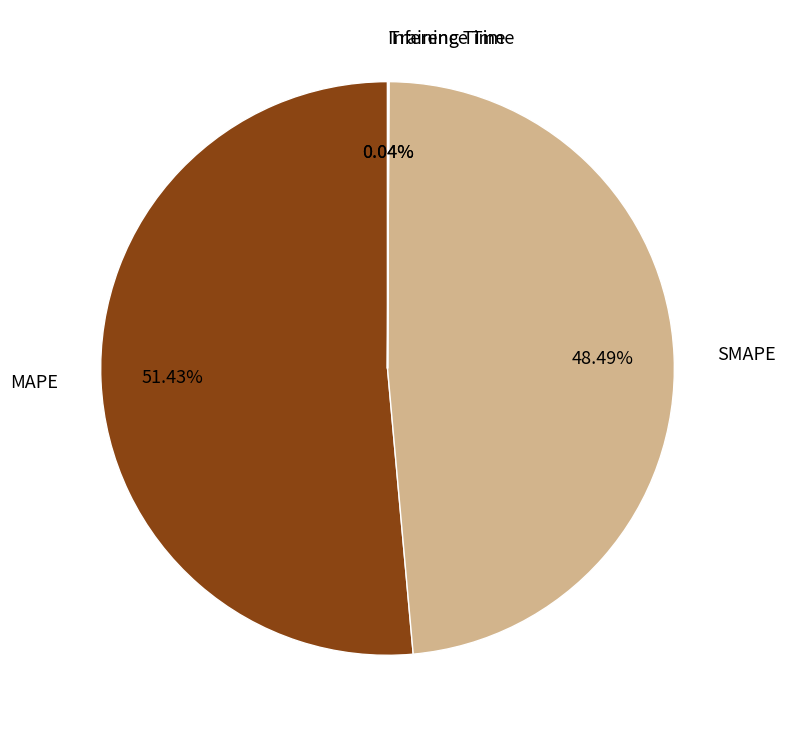

Which slice is the largest?

MAPE